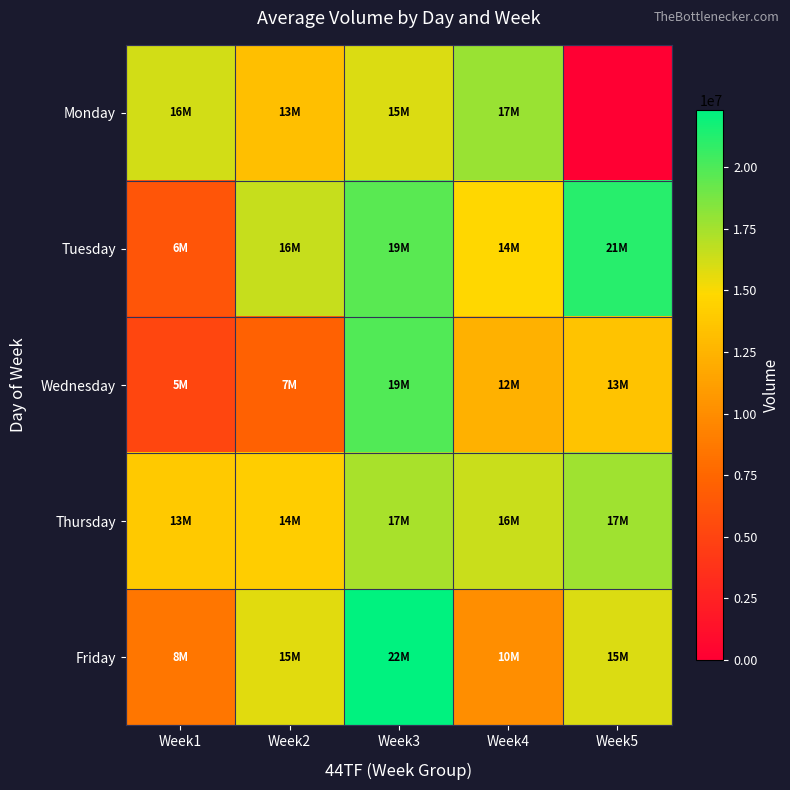

Reading left to right, list all the values displayed in this chart.

Monday: Week1=16202574	Week2=13251557	Week3=15936003	Week4=17837926	Week5=0
Tuesday: Week1=6194648	Week2=16525247	Week3=19638151	Week4=14818613	Week5=21180771
Wednesday: Week1=5179551	Week2=7088662	Week3=19881806	Week4=12370584	Week5=13477752
Thursday: Week1=13941005	Week2=14182089	Week3=17355614	Week4=16461358	Week5=17665043
Friday: Week1=8530870	Week2=15738874	Week3=22318672	Week4=10064309	Week5=15906643